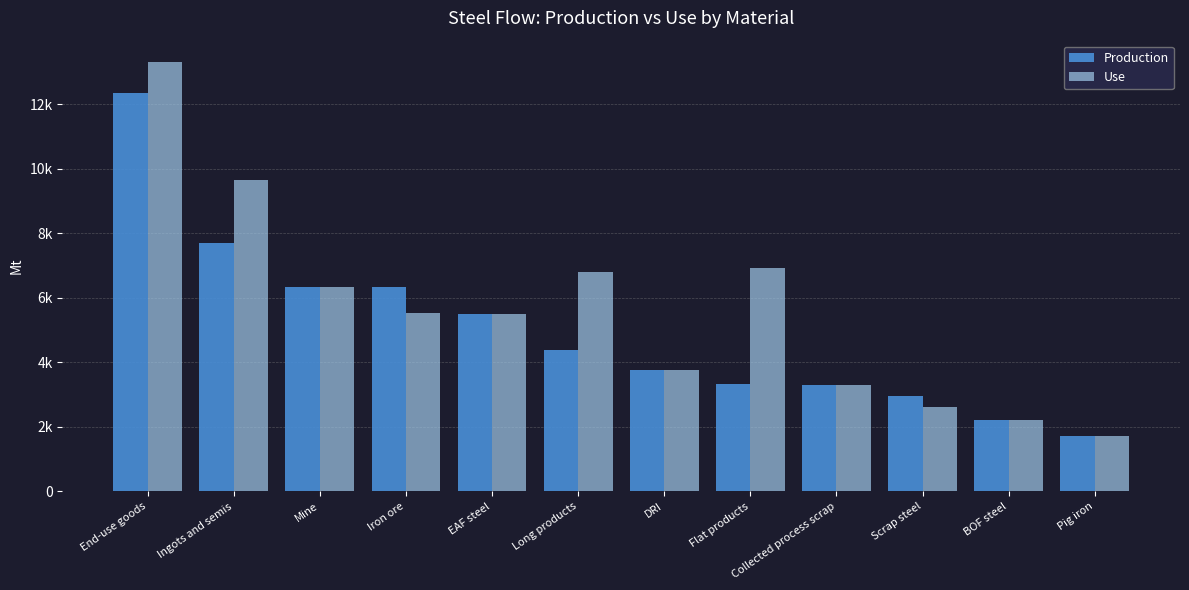

What is the minimum value shown in the chart?

1715.8